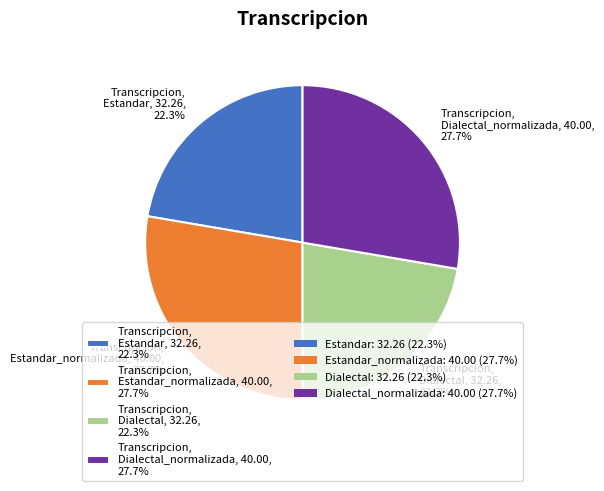

To the nearest percent, what is the difference between the largest and smallest slice percentages?

5%